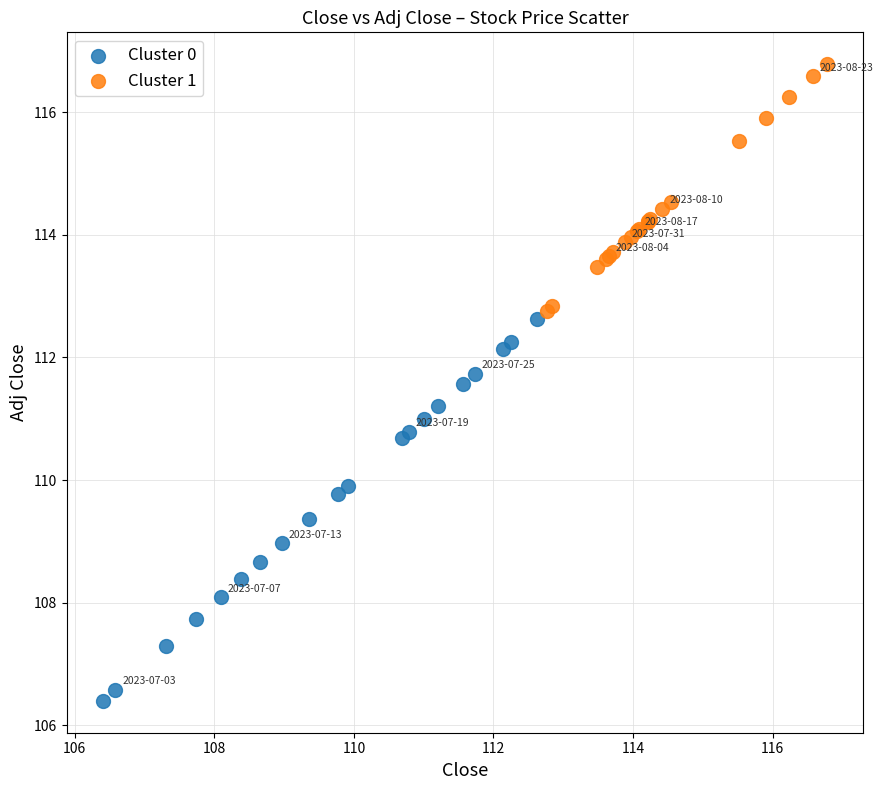

Which series has the largest Y range (max minus min)?

Cluster 0